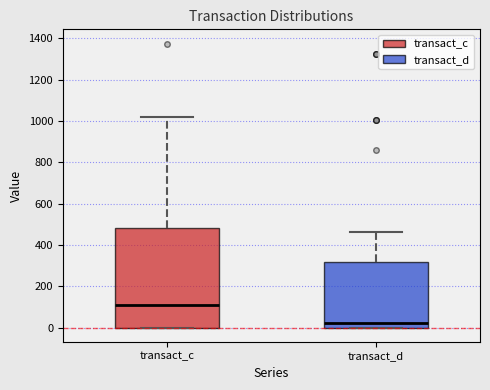

Which box has the lowest median line?

transact_d